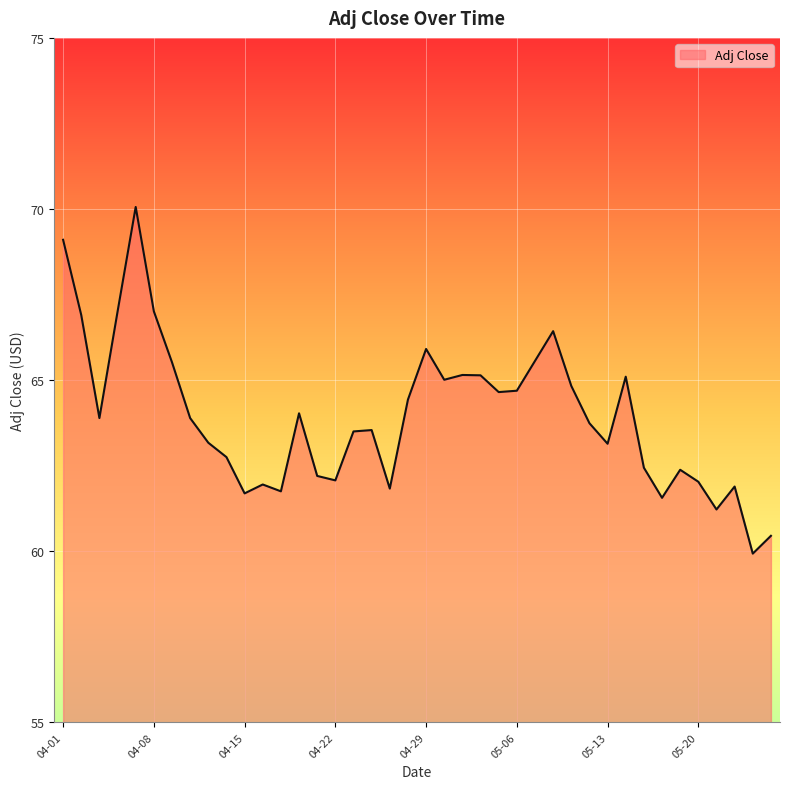

What is the maximum value shown in the chart?

70.1